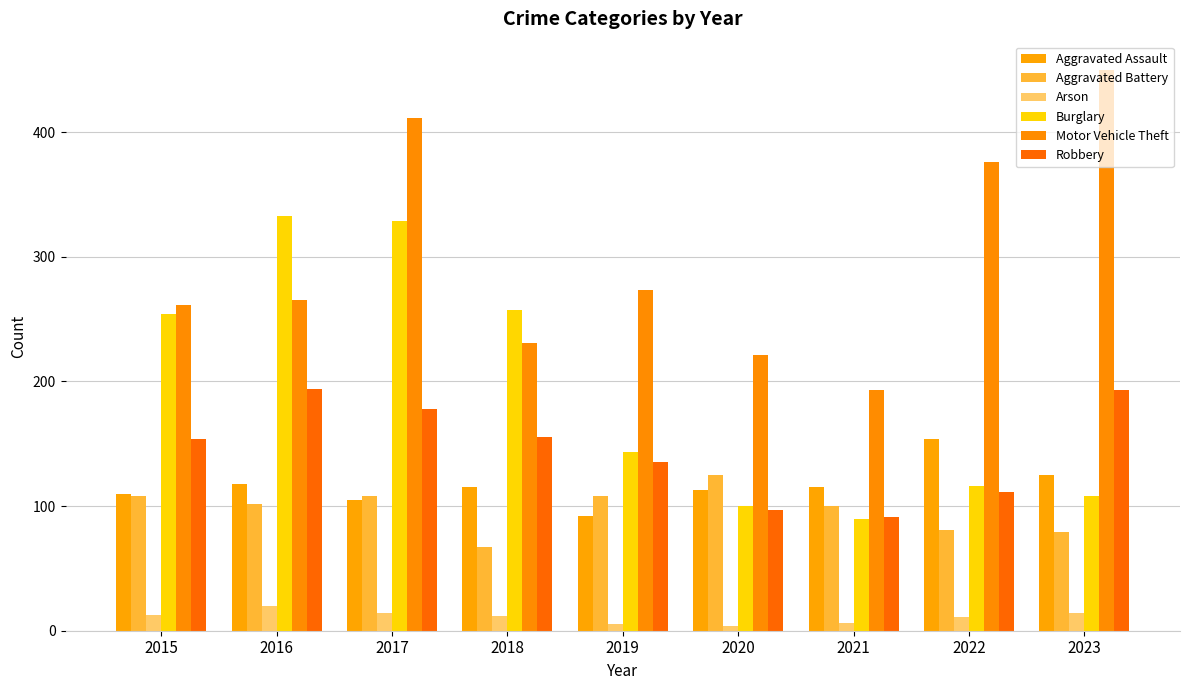

How many bars are there in total?

54